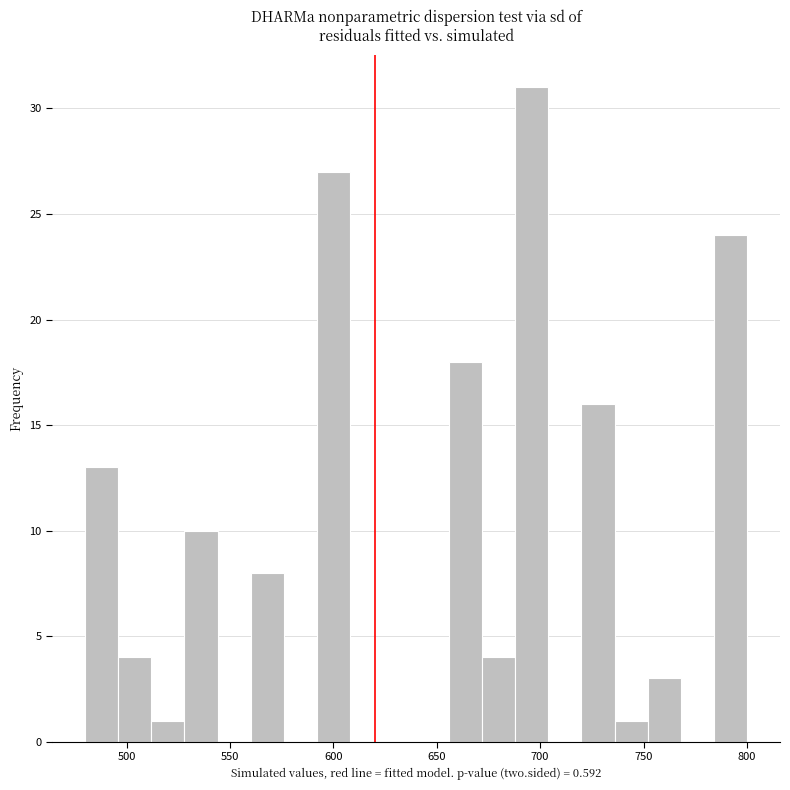

Read against the x-axis, roughly where is the centre of the tallest bar?

695